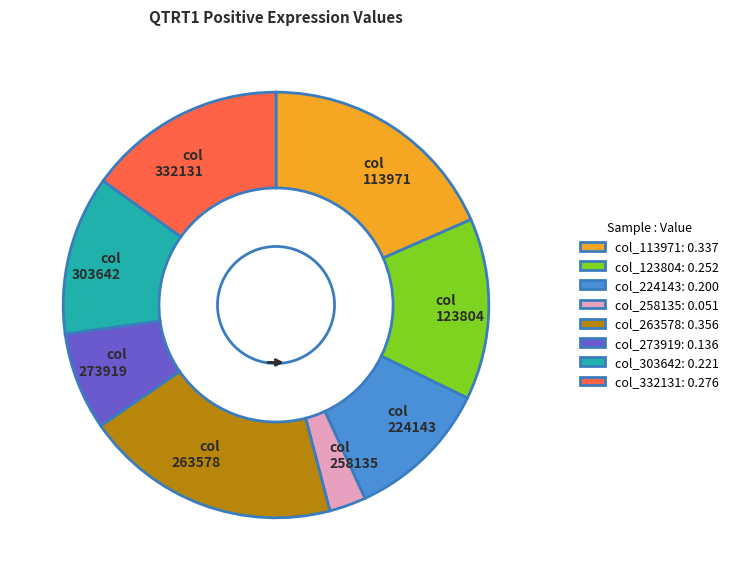

Is the sum of col 258135 and col 263578 greater than half?

No